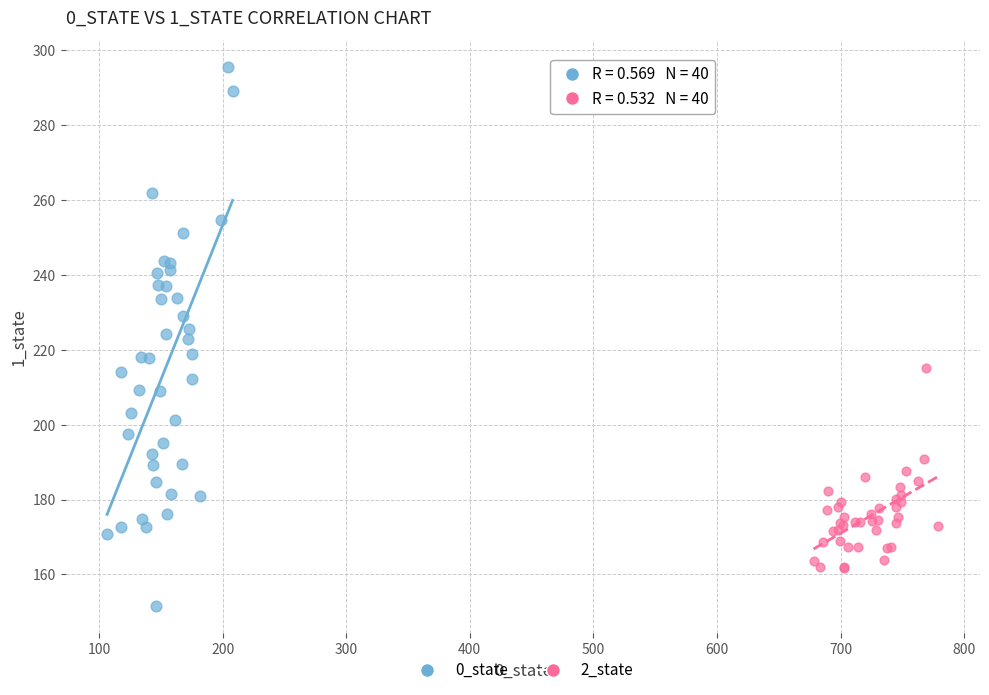

Which series reaches the maximum Y coordinate?

0_state